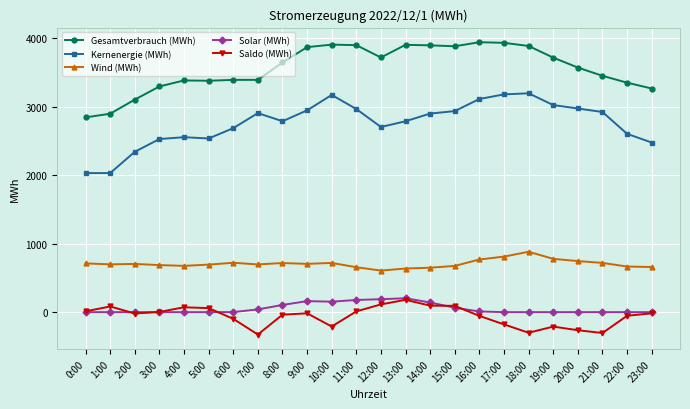

True or false: Kernenergie (MWh) has a value of 3172 at 10:00.

True